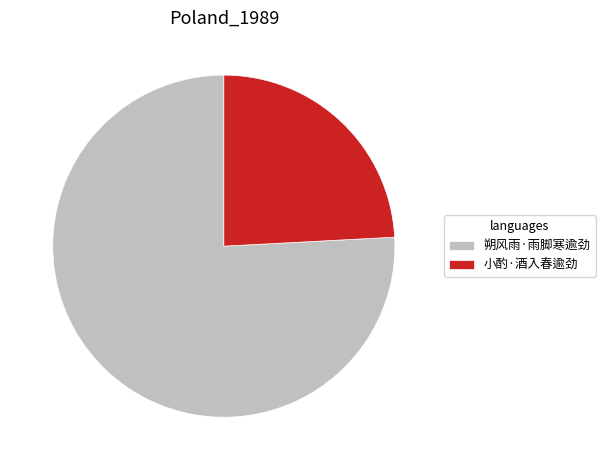

Which category accounts for the majority?

朔风雨·雨脚寒逾劲